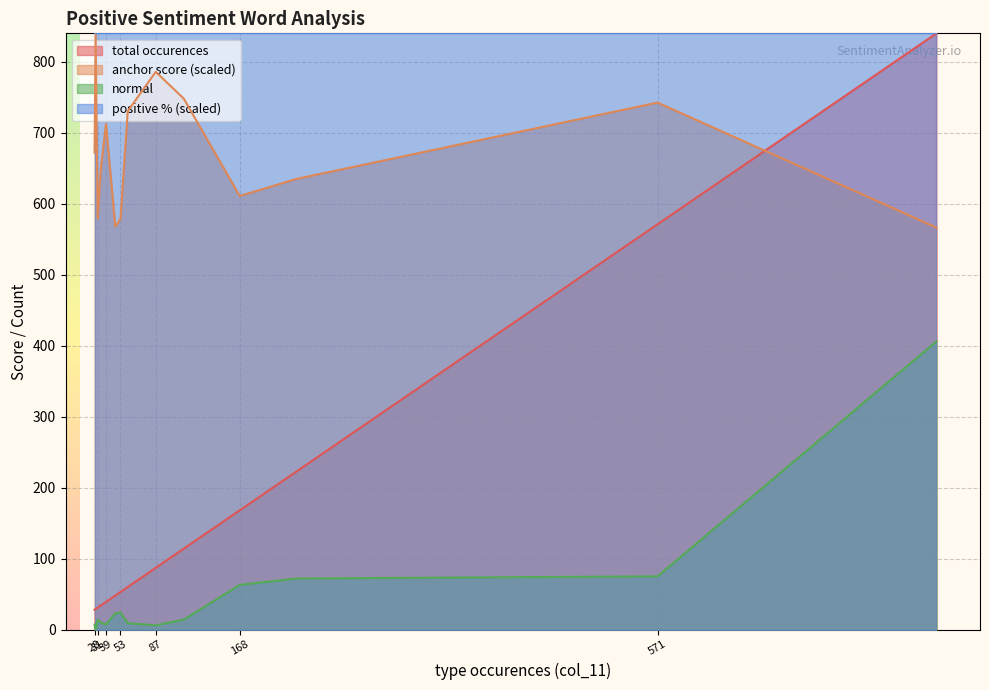

What is the sum of all positive % values?

14.0